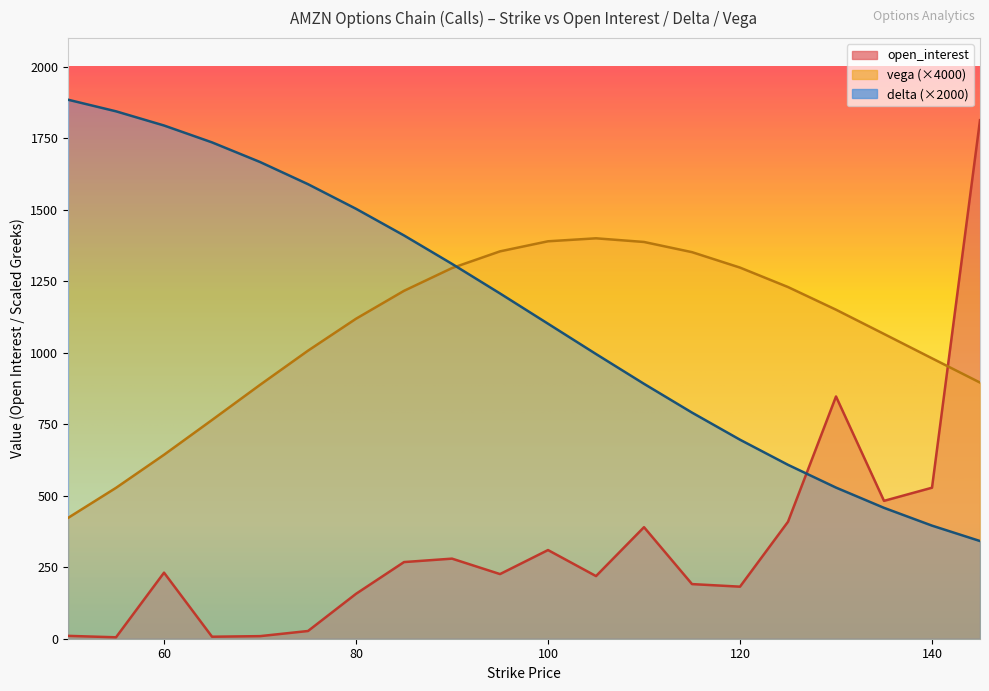

At which label does delta reach its peak?

50